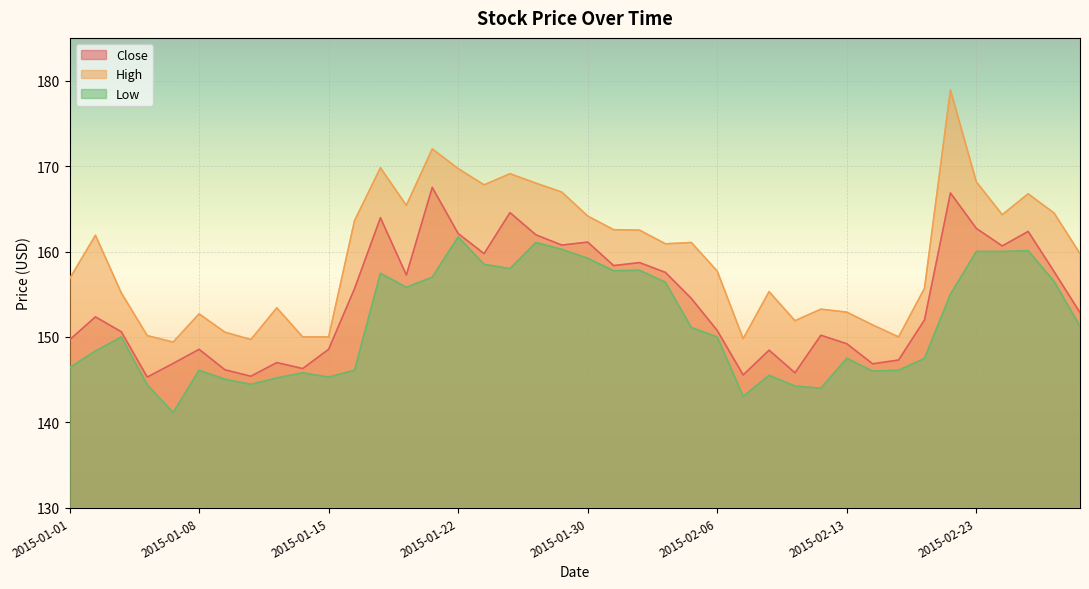

Which series has the widest spread of values?

High